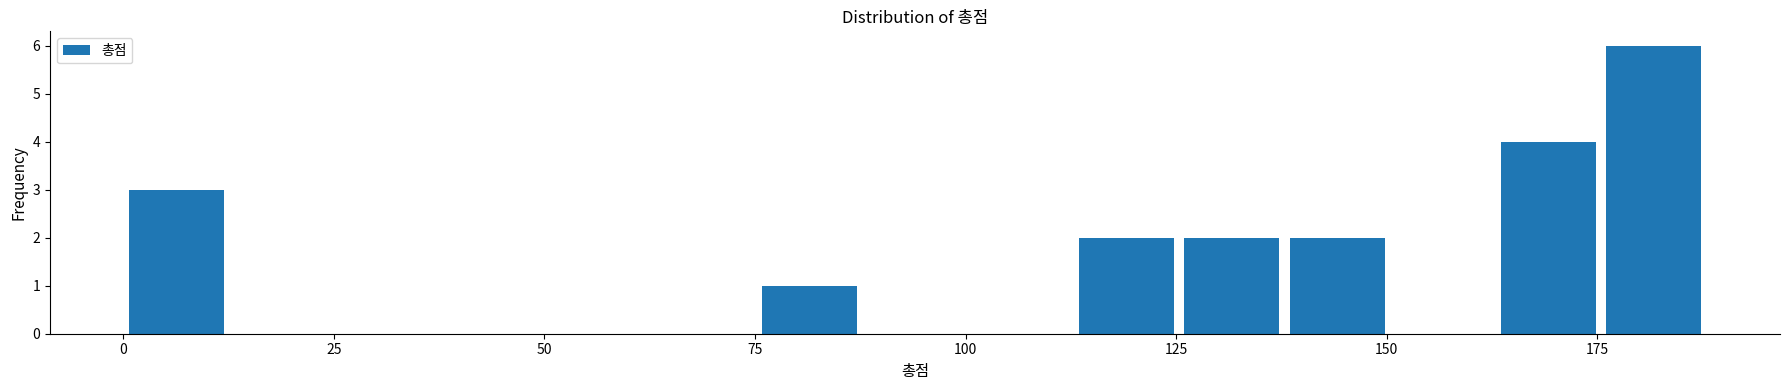

Around what value on the x-axis is the tallest bar? Give the approximate position of its centre, as read against the axis.

180